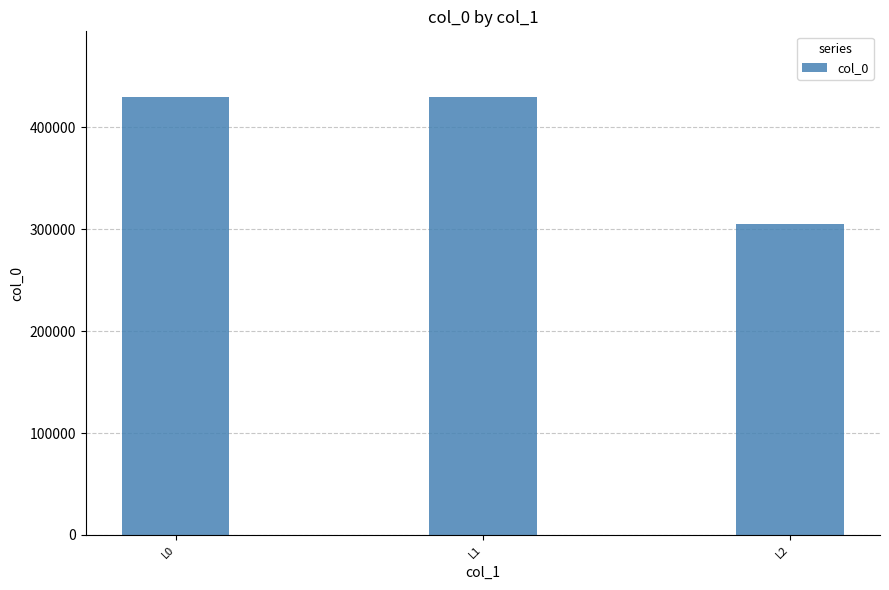

What is the maximum value shown in the chart?

429540